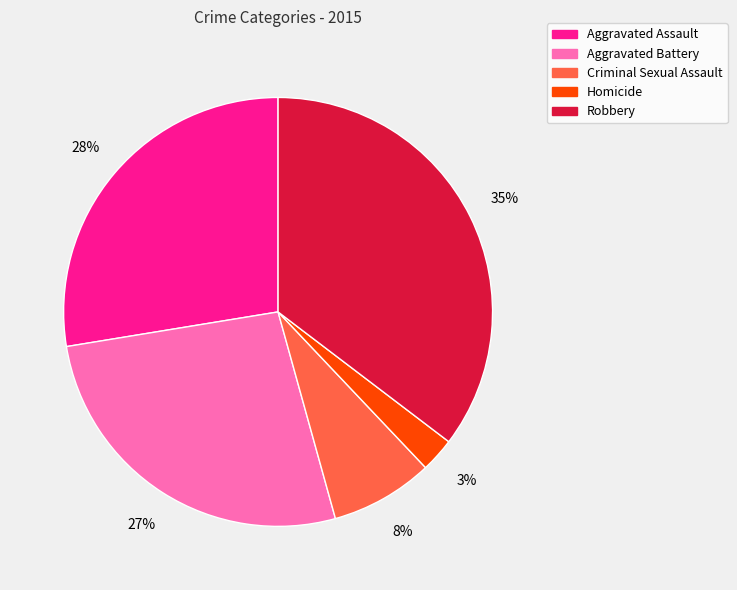

How many segments does this pie chart have?

5